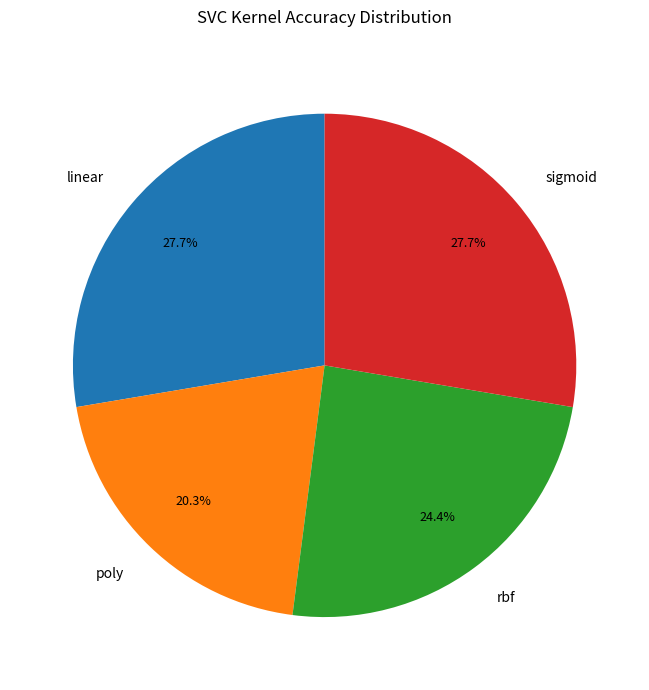

The linear slice represents 28% of the pie. True or false?

True